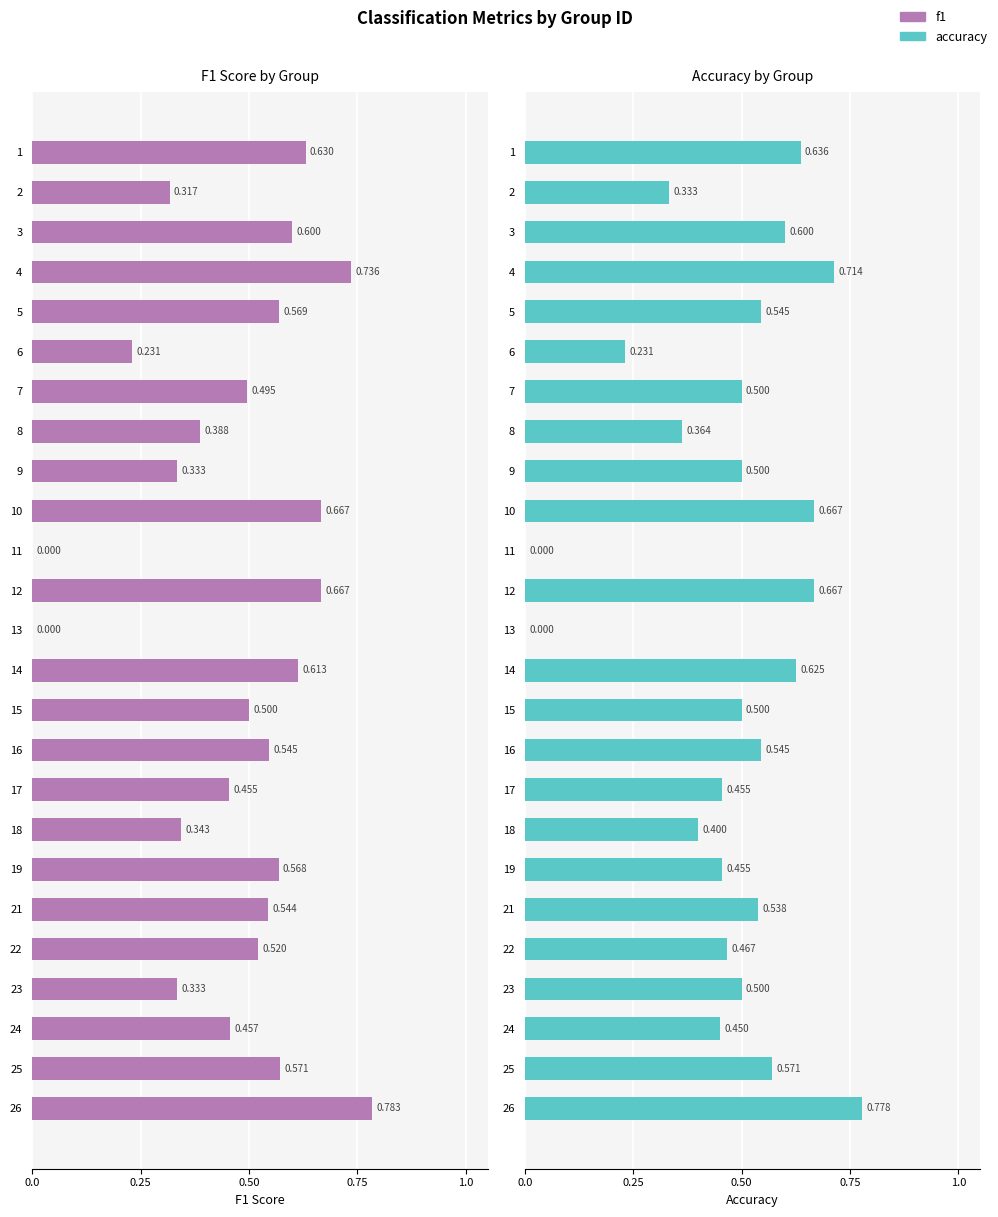

What is the difference between the maximum and second lowest values in the accuracy series?

0.8